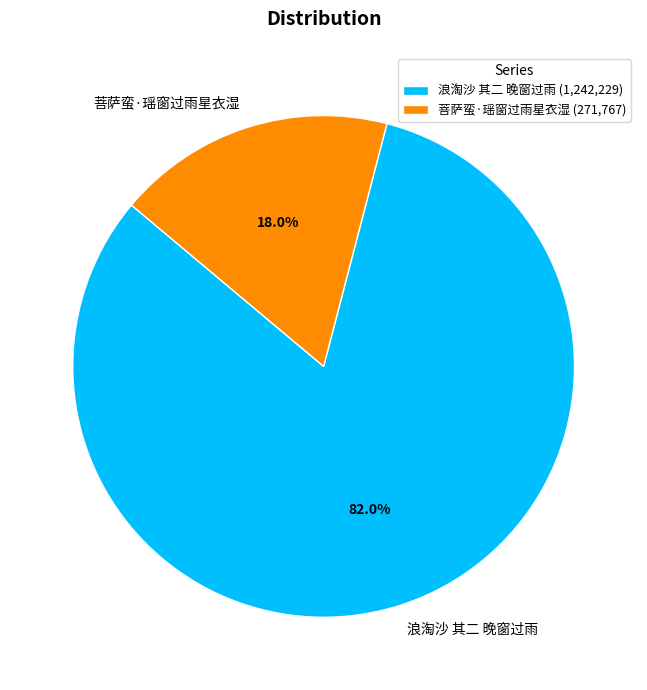

Rank the categories by value from highest to lowest.

浪淘沙 其二 晚窗过雨, 菩萨蛮·瑶窗过雨星衣湿